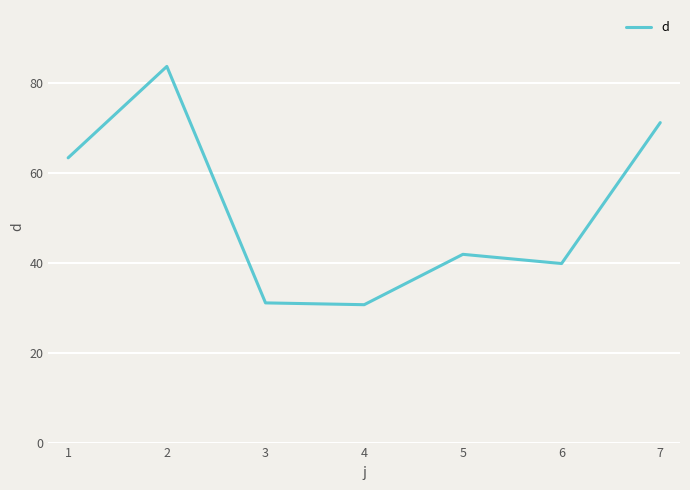

True or false: the data shows 70.1 at 4.

False